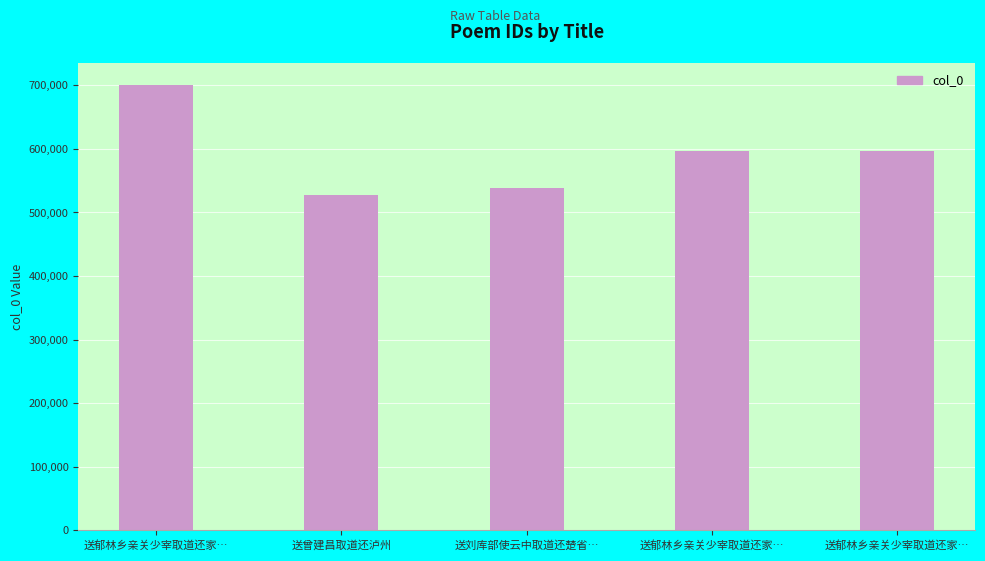

How many bars are there in total?

5